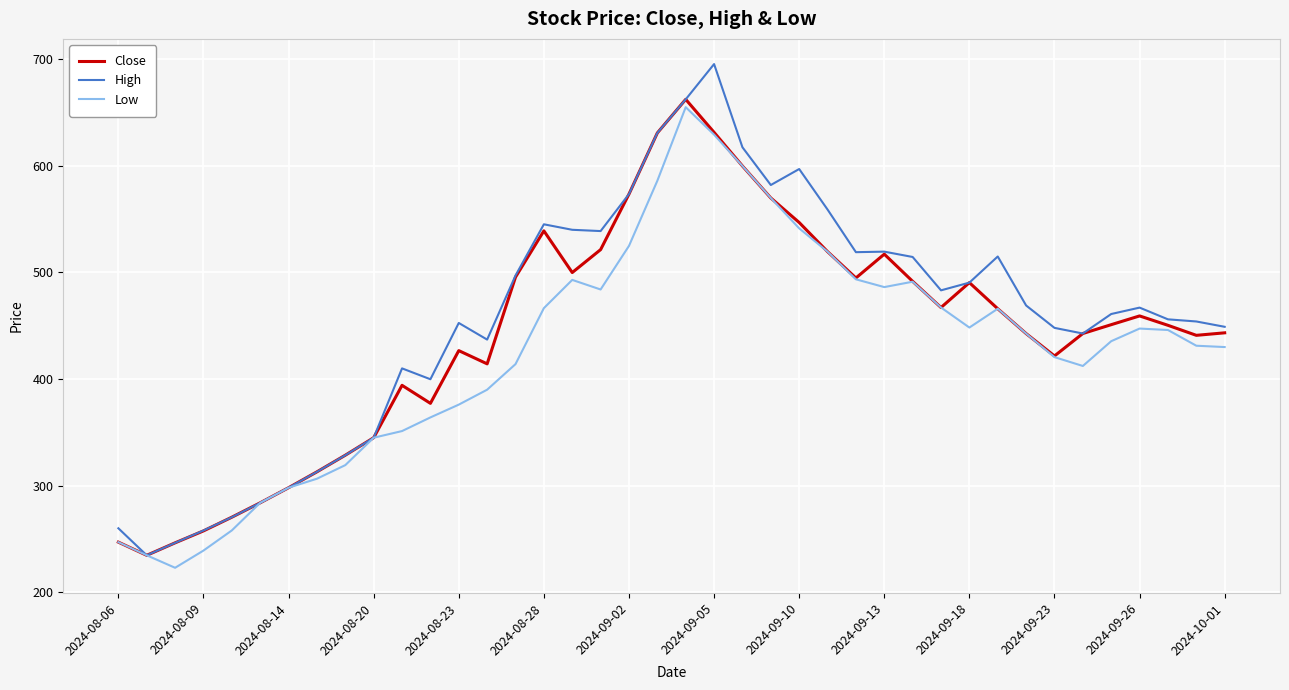

What is the maximum value shown in the chart?

695.5